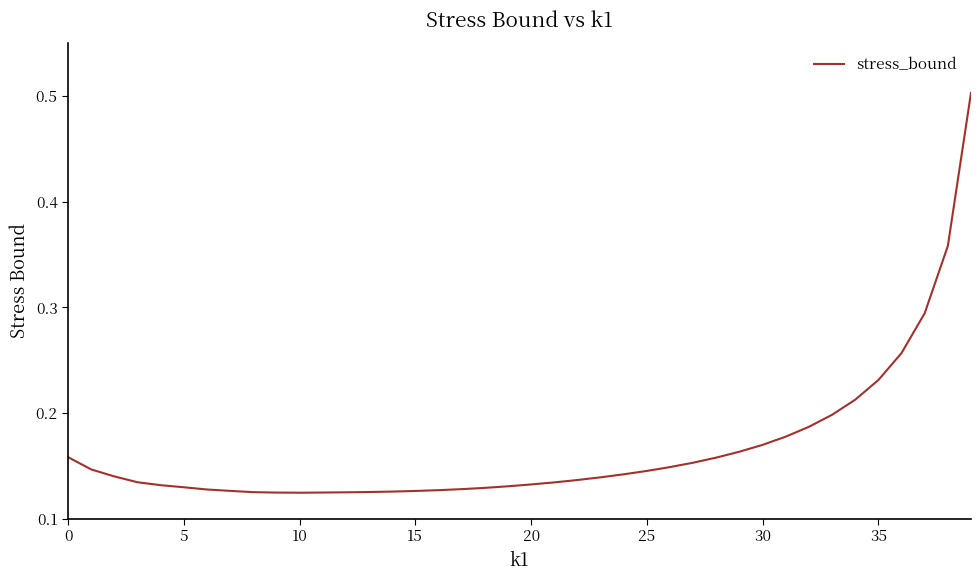

What is the greatest value displayed?

0.5